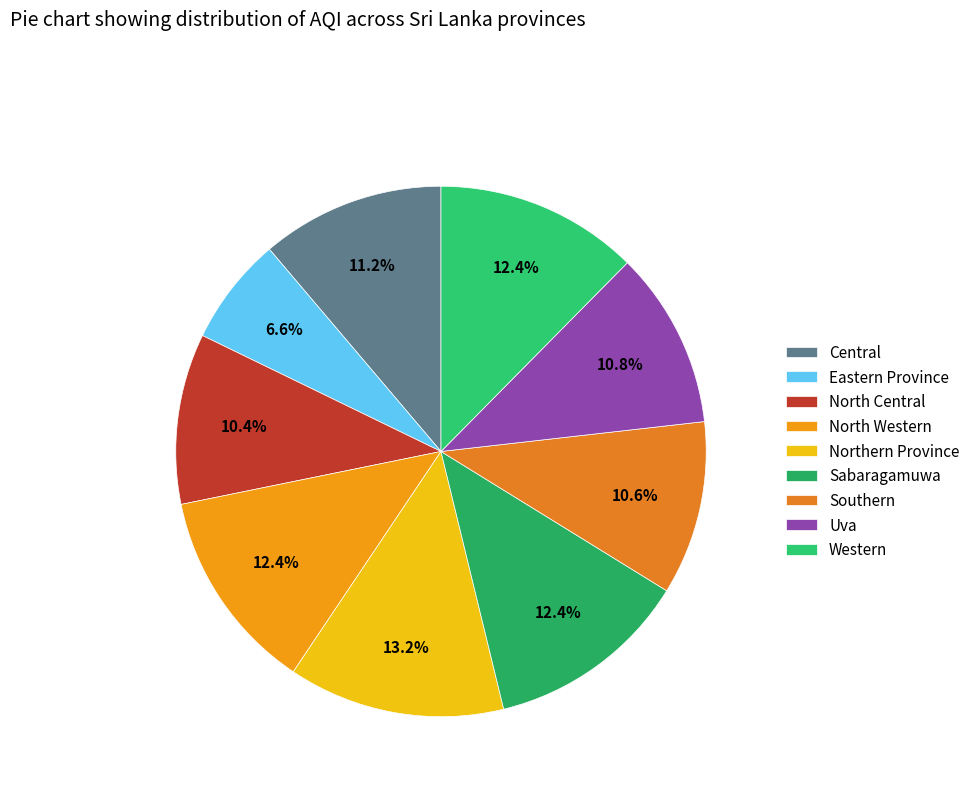

Is it true that North Western is 12% of the pie?

True